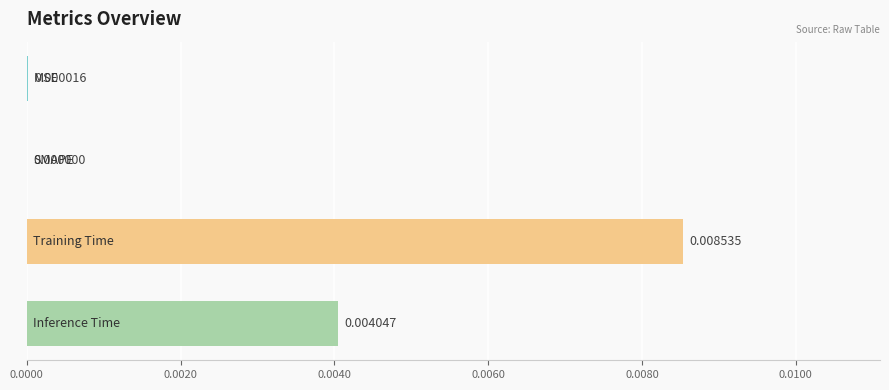

How many distinct data groups are displayed?

1